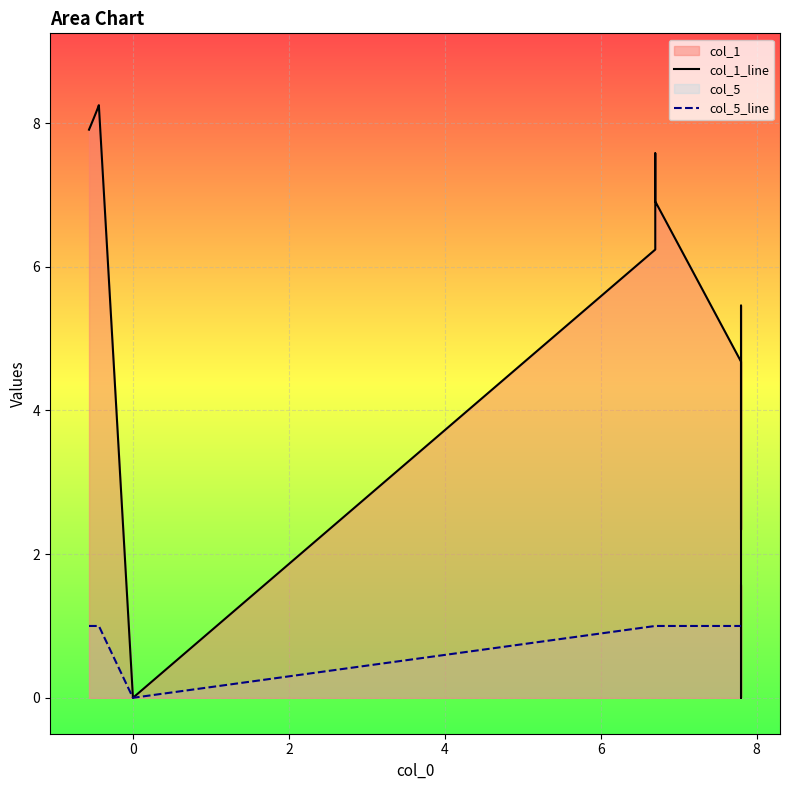

What is the maximum value for col_5_line?

1.0